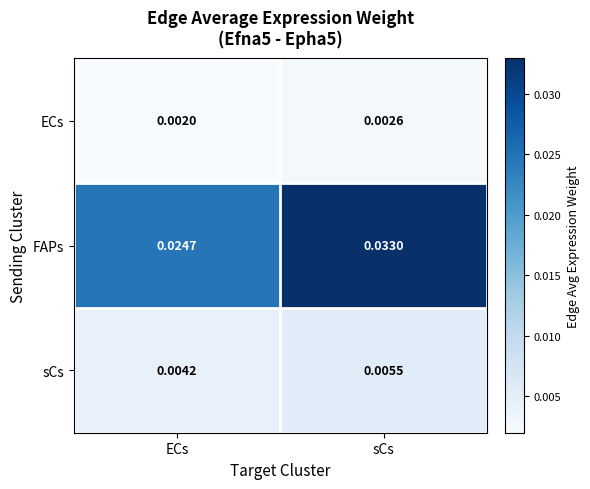

Which label corresponds to the smallest value in the chart?

ECs